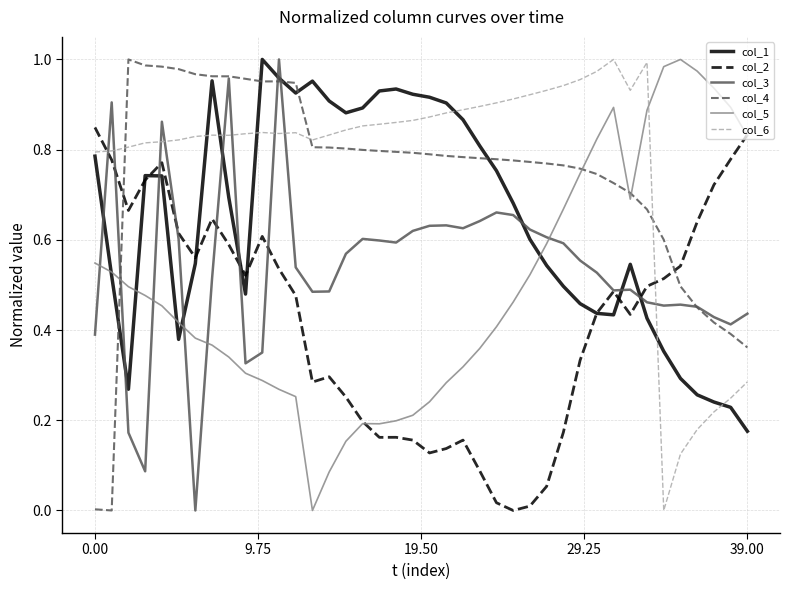

In col_5, how many points are lower than both neighbors (excluding endpoints)?

3